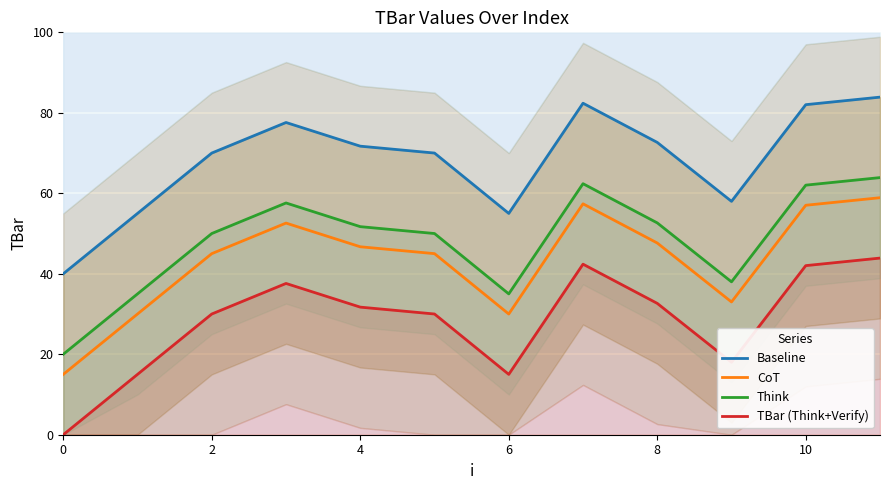

True or false: CoT and TBar (Think+Verify) intersect in this chart.

False